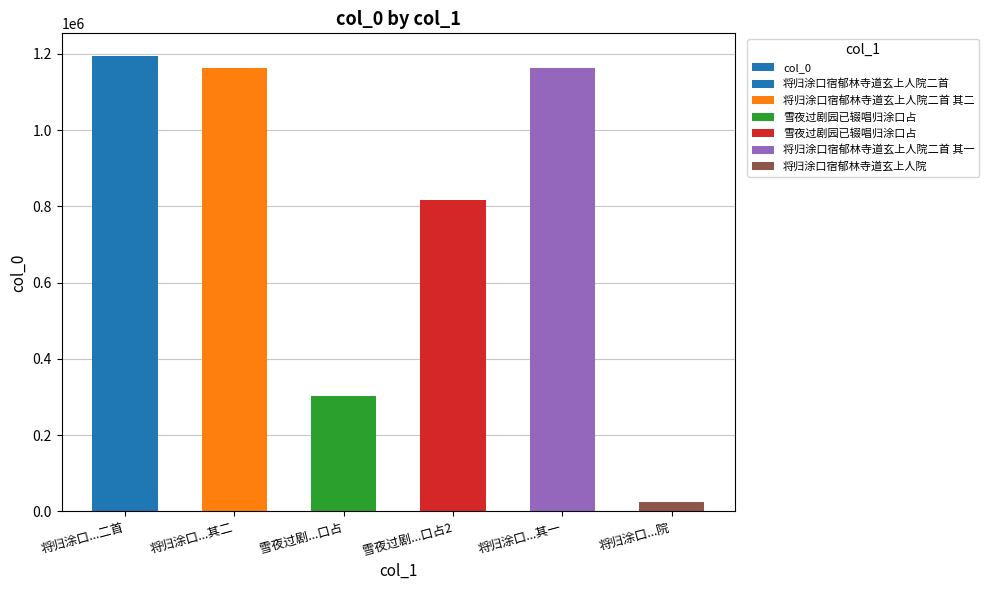

List the labels in order of value, largest first.

将归涂口...二首, 将归涂口...其二, 将归涂口...其一, 雪夜过剧...口占2, 雪夜过剧...口占, 将归涂口...院